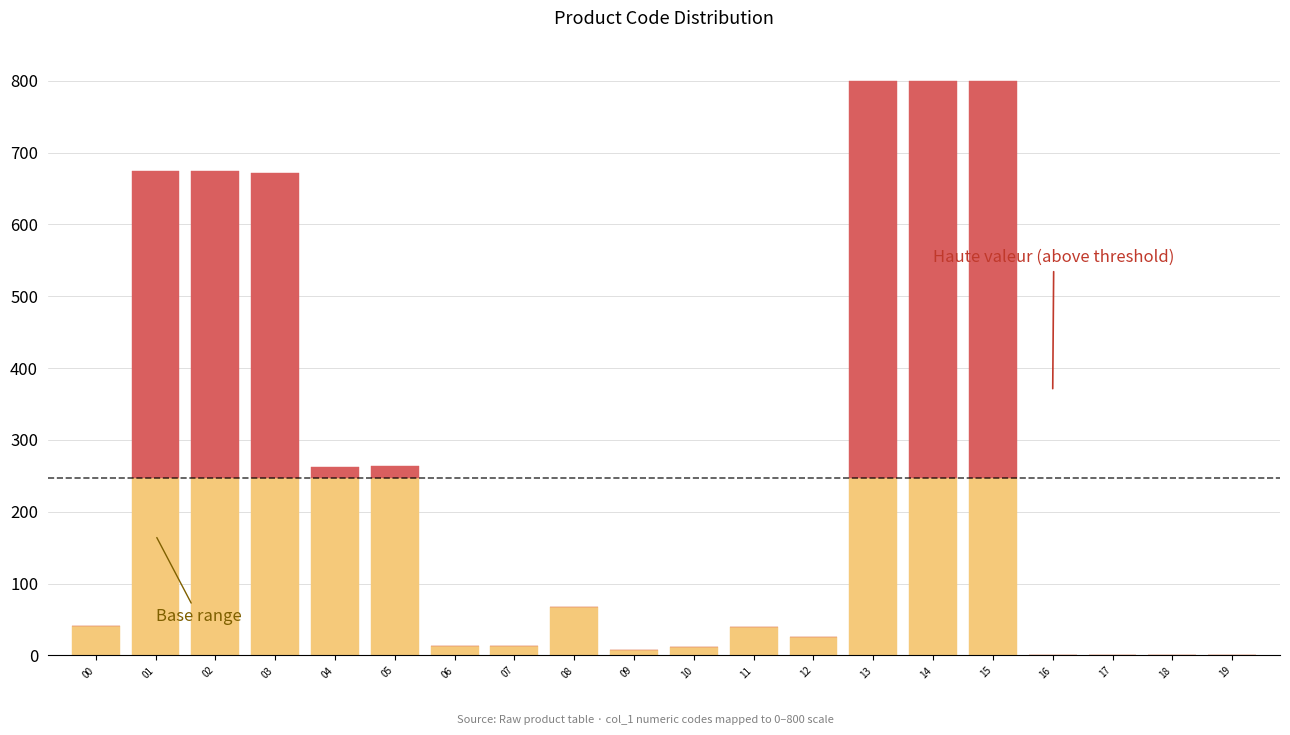

What is the total value across all series at 11?

39.3